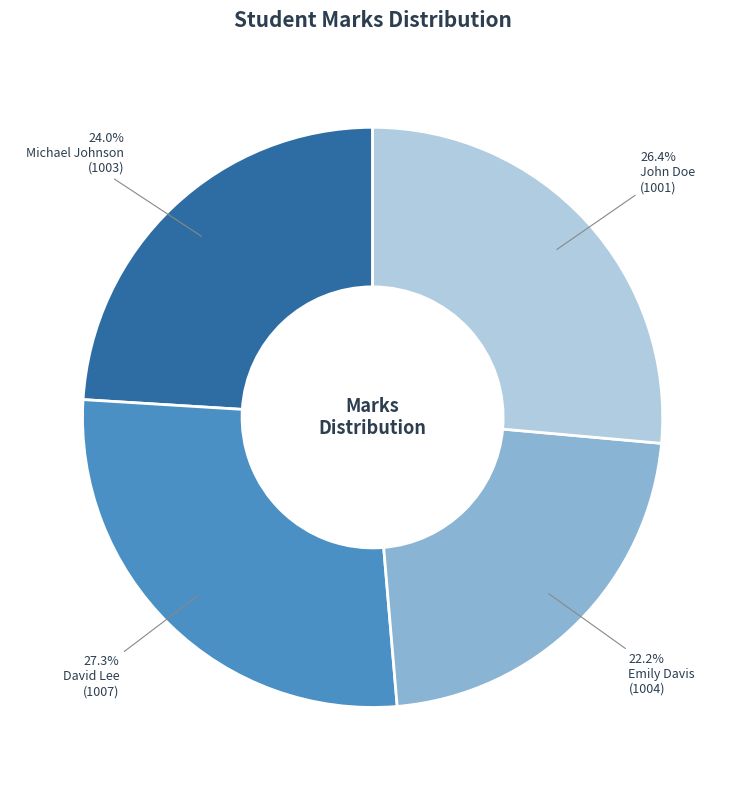

Count the number of slices in the pie.

4